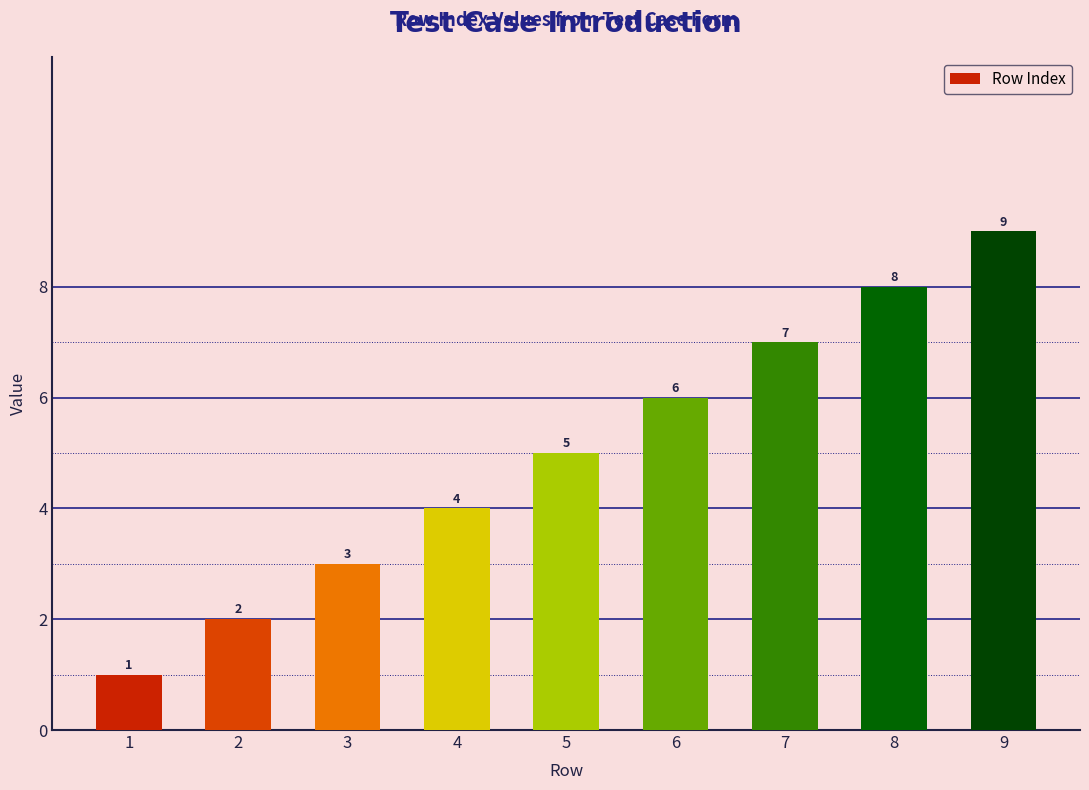

Rank the categories by value from highest to lowest.

9, 8, 7, 6, 5, 4, 3, 2, 1